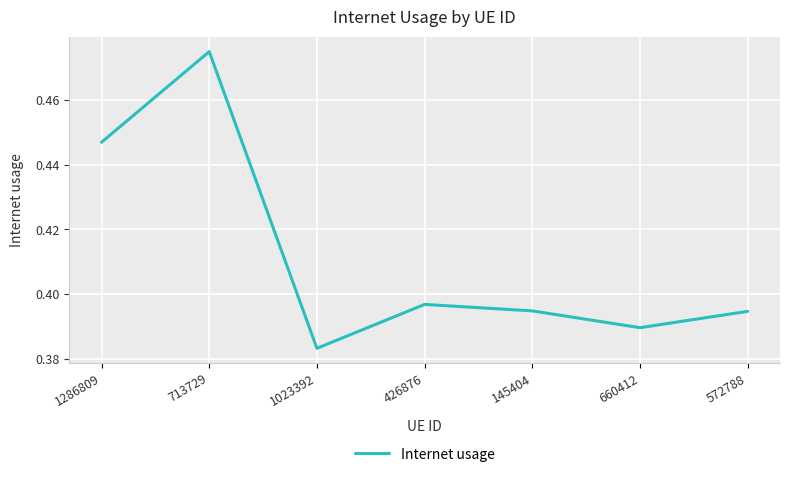

The chart shows a value of 0.3 at 713729. True or false?

False